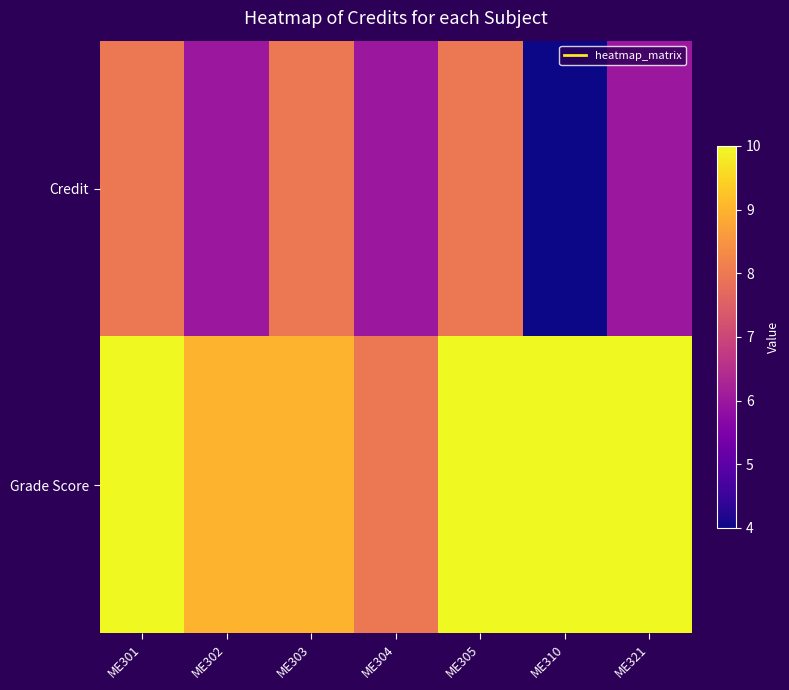

At how many categories does at least one series exceed 7?

7